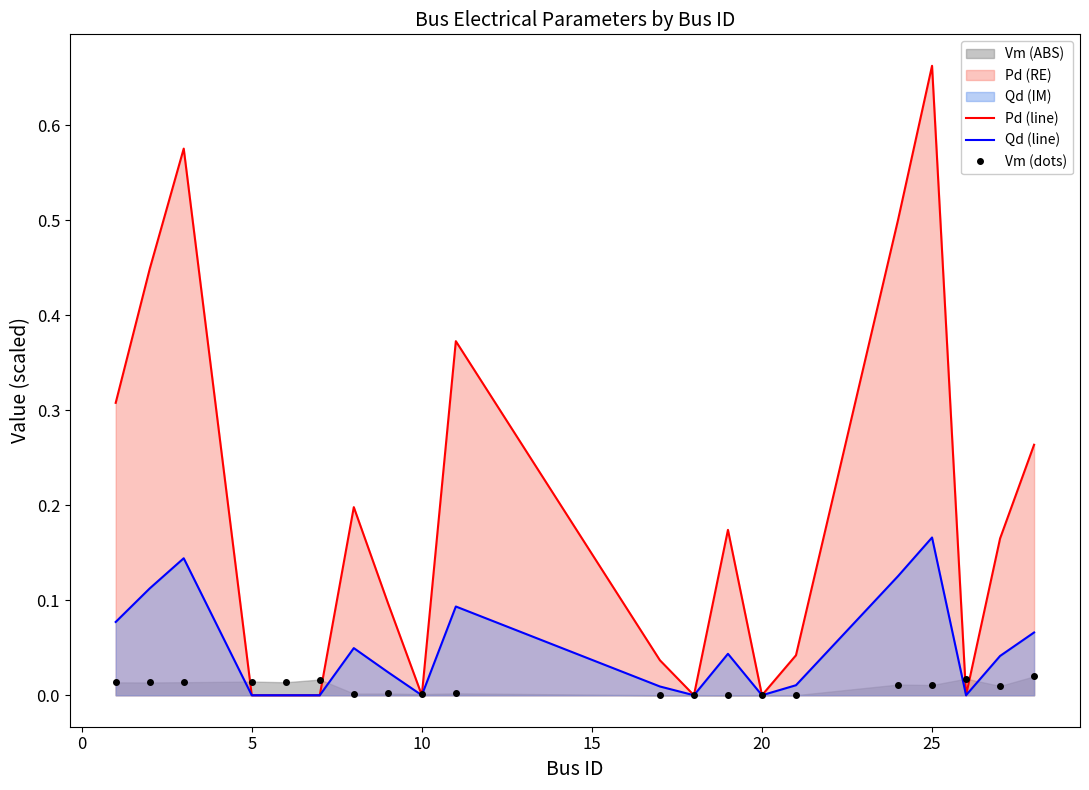

The value of Qd (line) at 10 is 0.0. True or false?

True